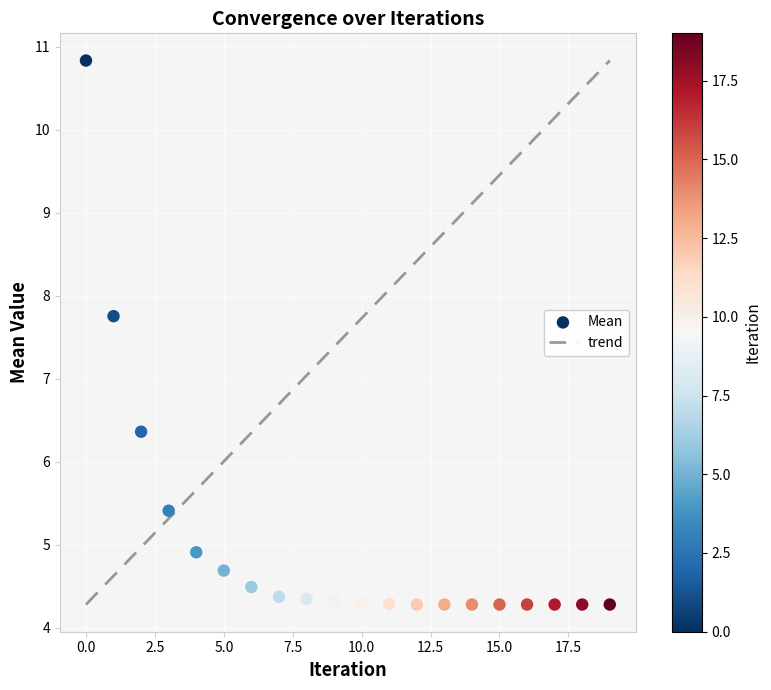

What Y value in the scatter plot is closest to 7?

6.4